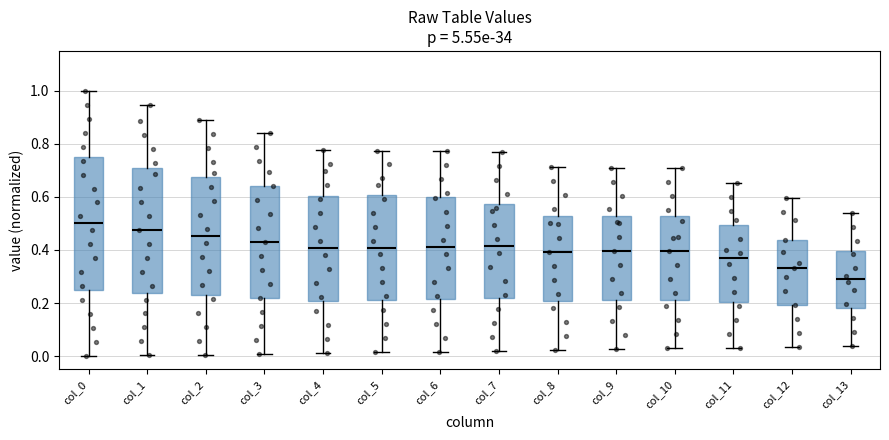

Which box has the highest median line?

col_0